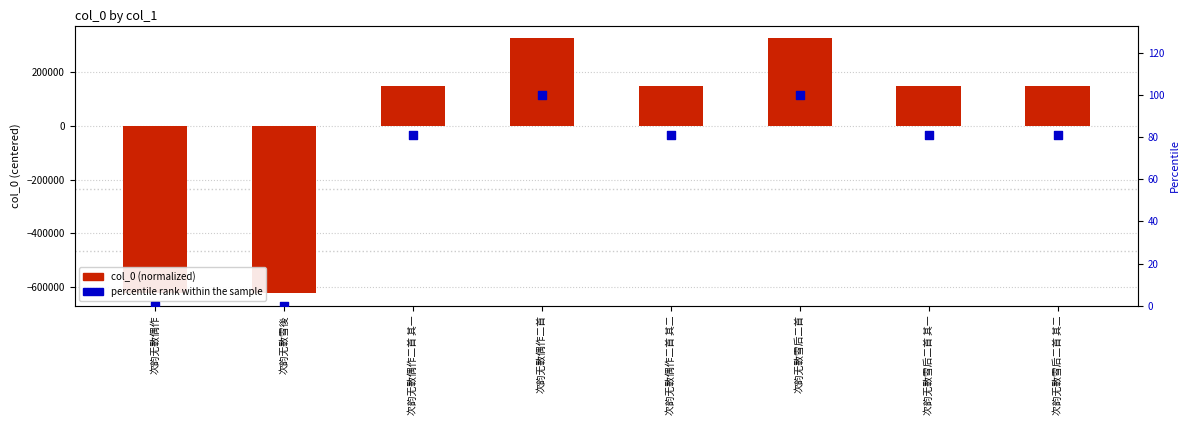

Is the value of percentile rank within the sample at 次韵无斁偶作 greater than the value of col_0 (normalized) at 次韵无斁偶作二首 其一?

No